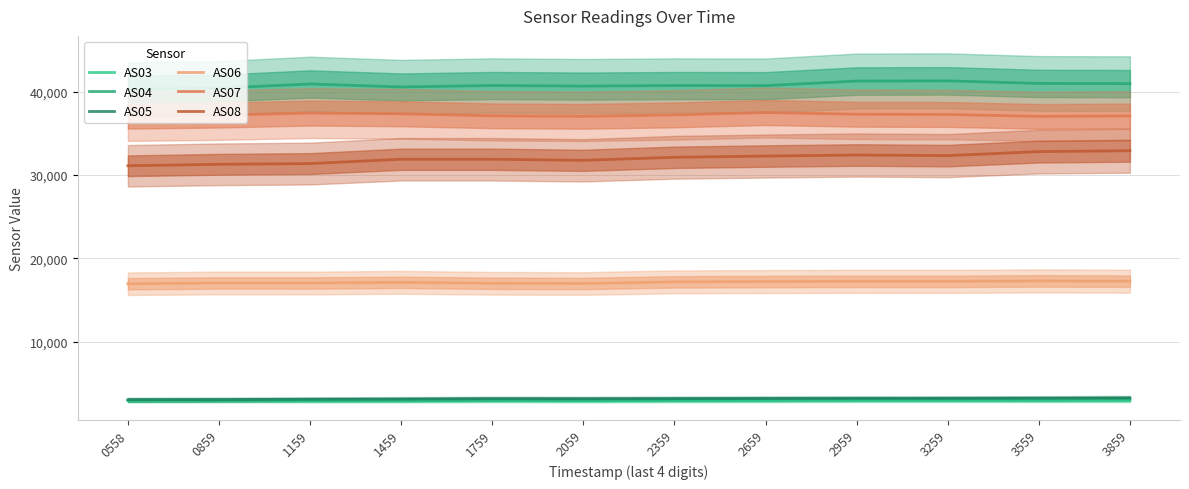

Which series has the widest spread of values?

AS08